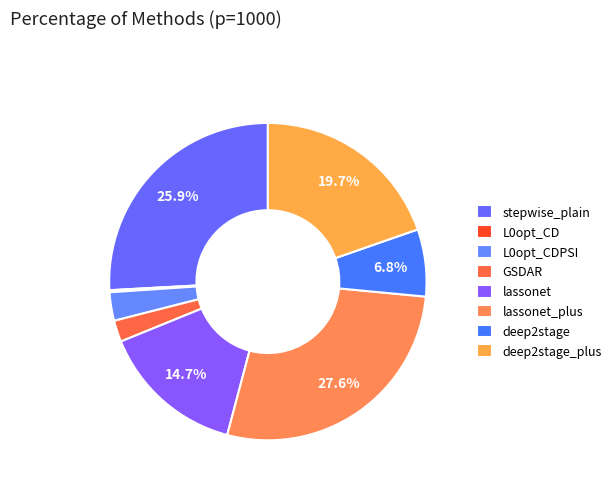

Is there any slice that represents more than half of the pie?

No